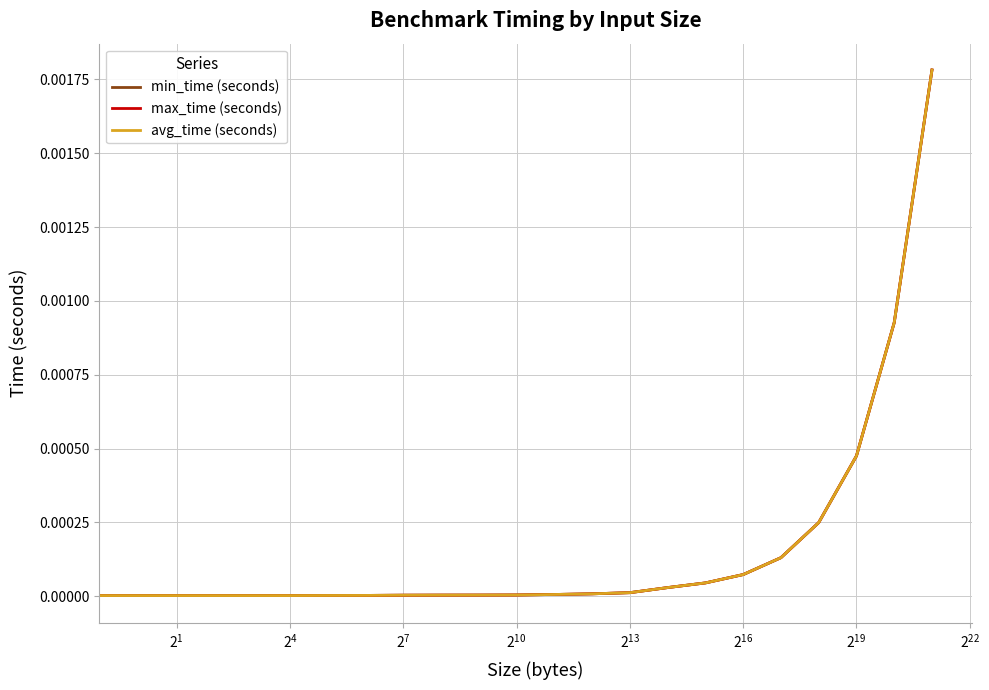

True or false: min_time (seconds) and max_time (seconds) intersect in this chart.

False